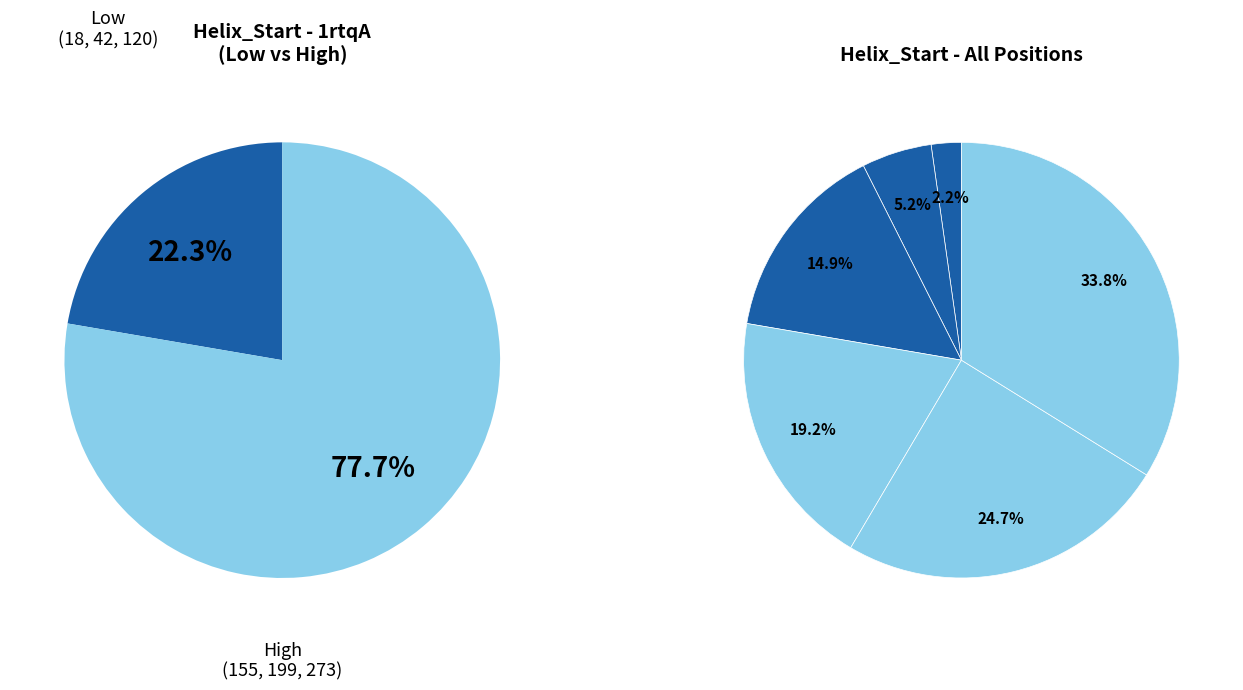

True or false: 120 accounts for 27% of the total.

False